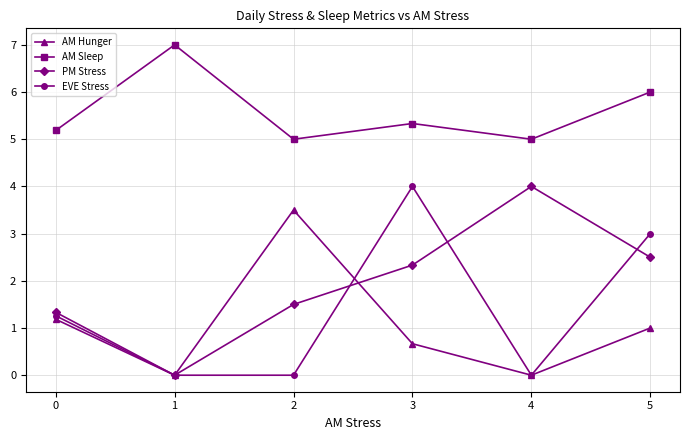

What is the total value across all series at 4?

9.0